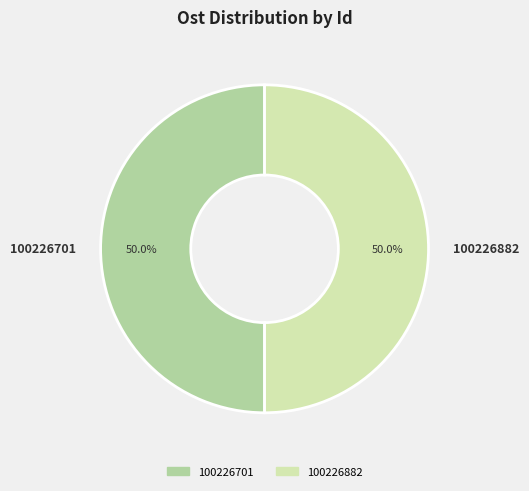

Is it true that 100226701 is 42% of the pie?

False